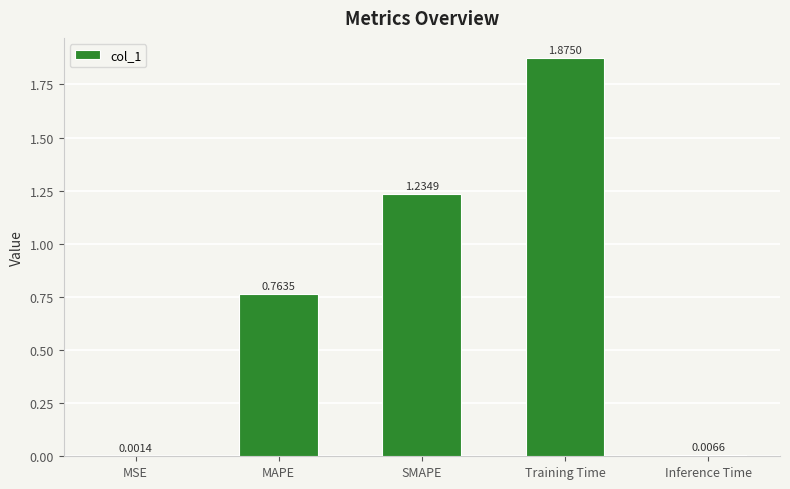

What is the change in value from MSE to MAPE?

+0.8